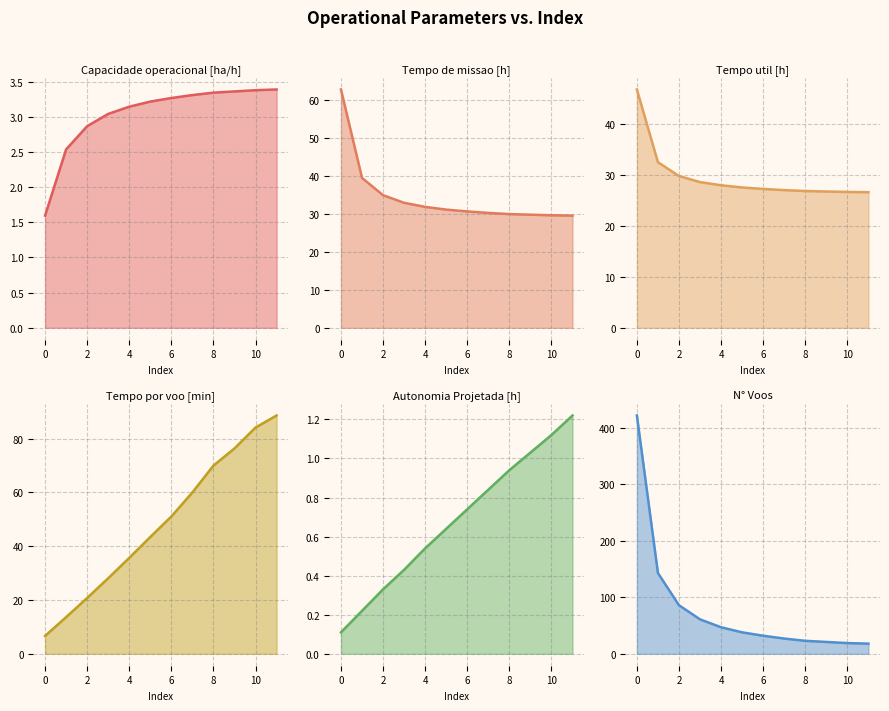

What is the value of the Tempo util [h] point at the 7th from the left?

27.2